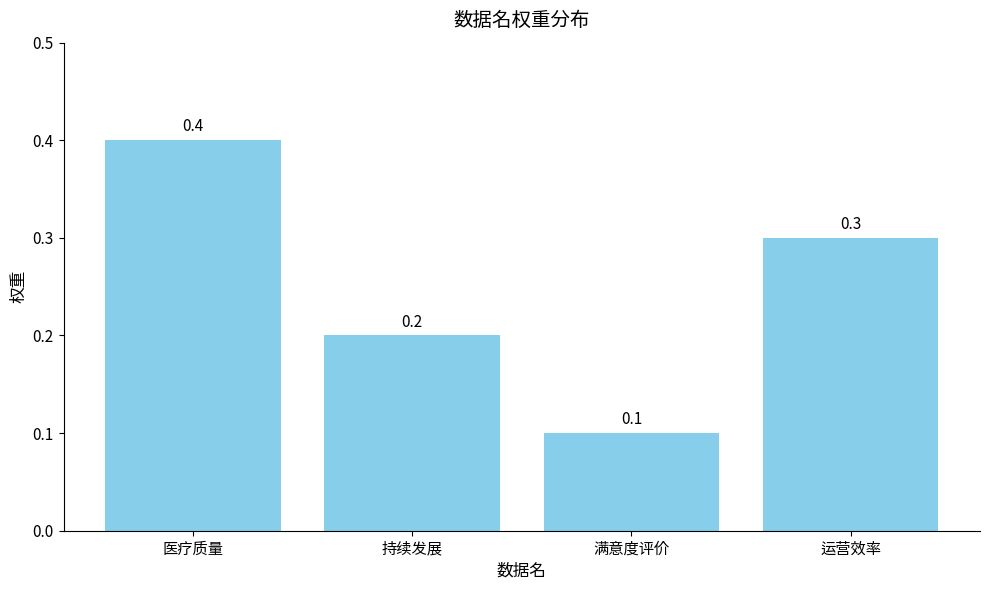

Reading left to right, list all the values displayed in this chart.

0.4	0.2	0.1	0.3